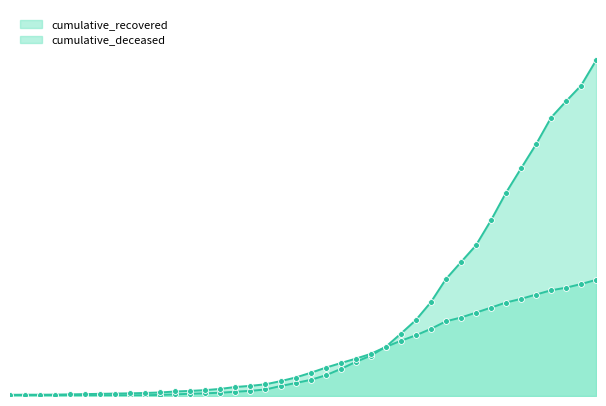

At how many categories does at least one series exceed 1399?

10